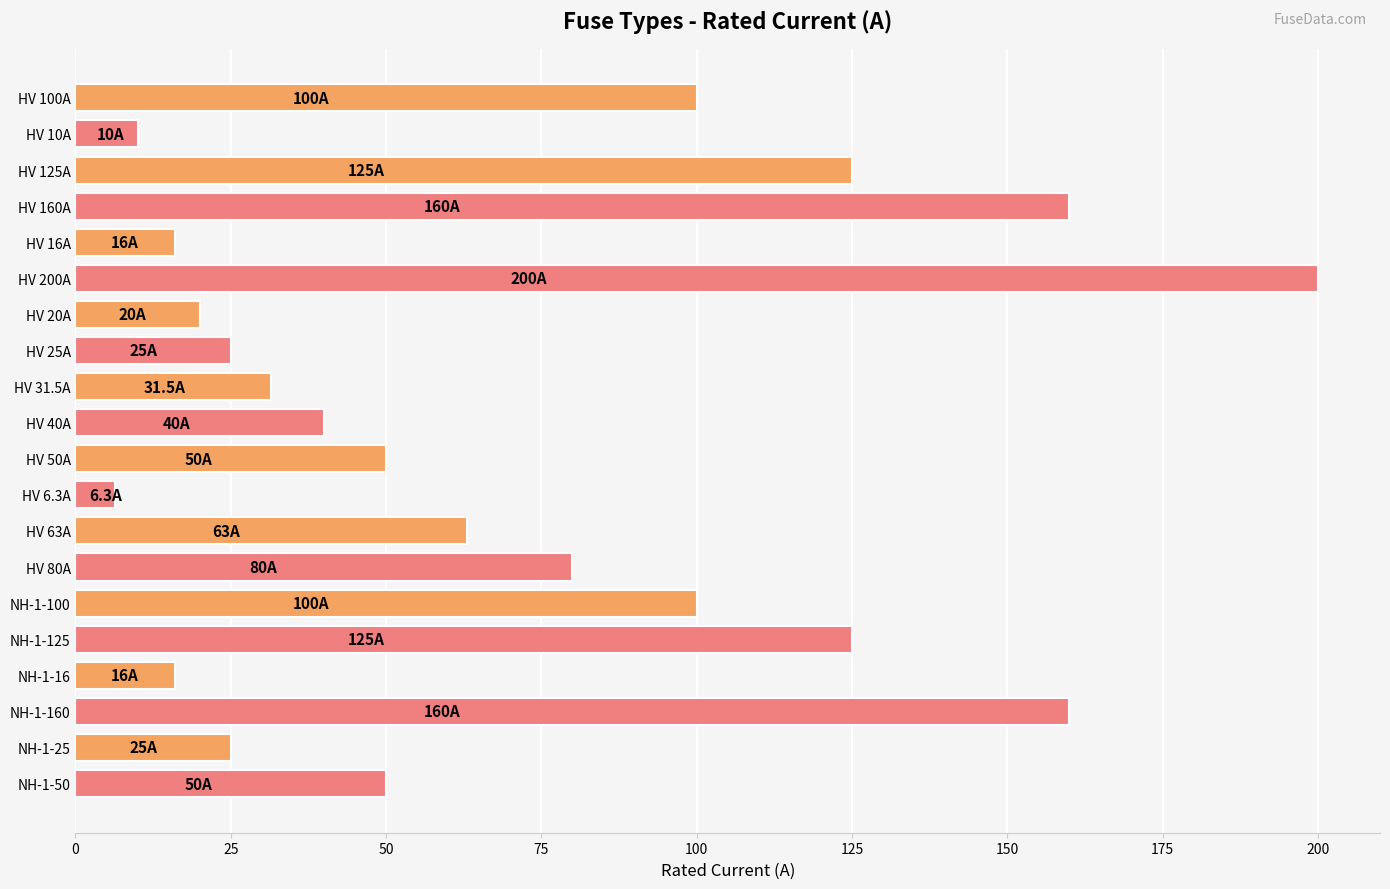

What is the value of the 18th bar from the top?

160.0